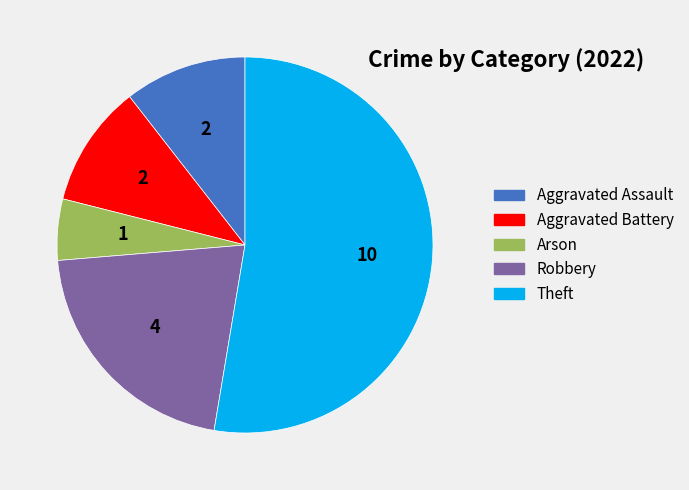

Which has a higher value, Aggravated Assault or Robbery?

Robbery